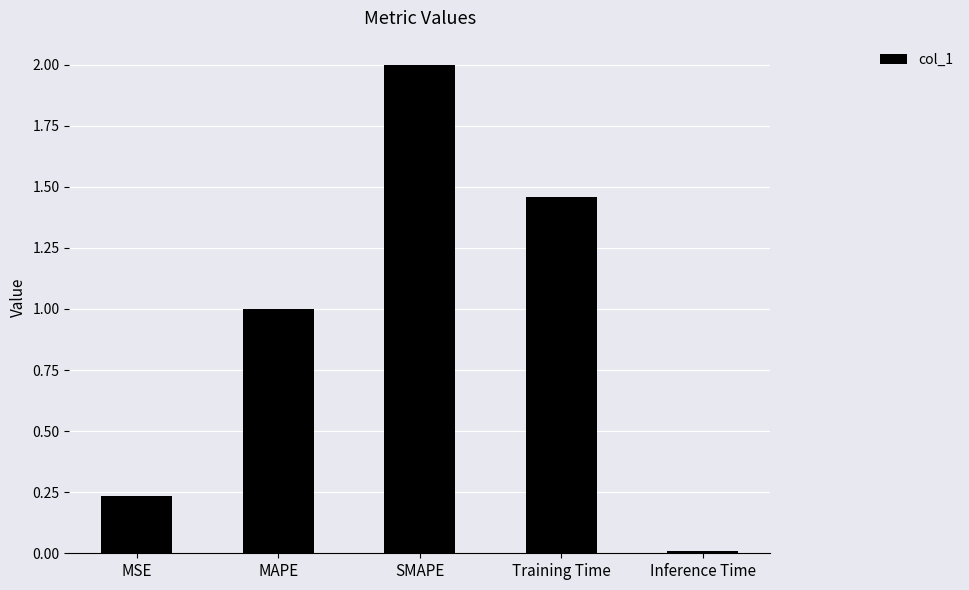

The chart shows a value of 0.0 at Inference Time. True or false?

True